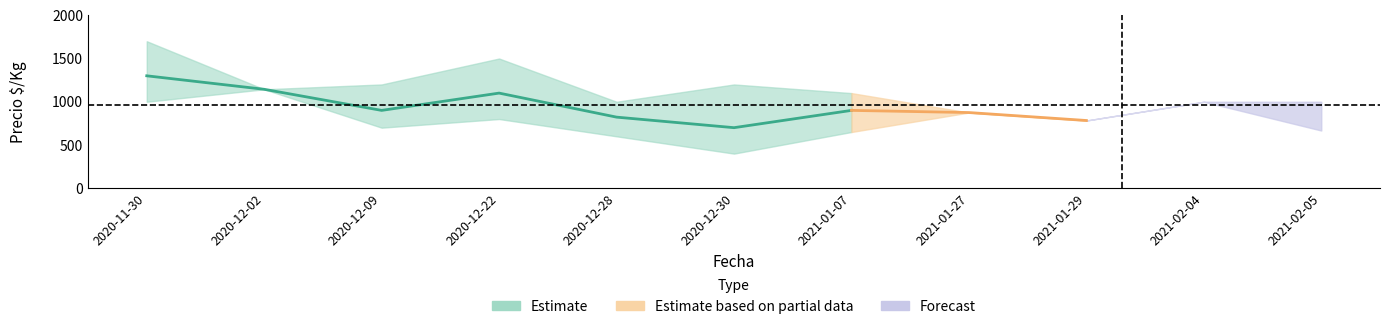

What is the value of the Precio maximo point at the 6th from the left?

1200